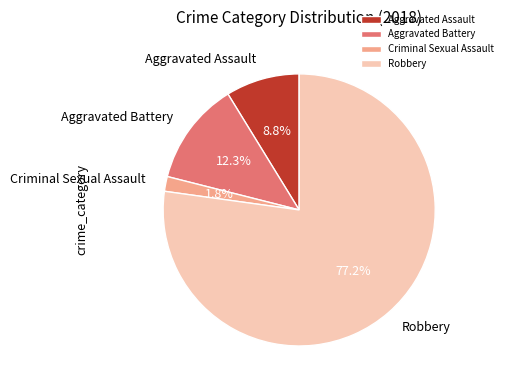

To the nearest percent, what is the combined percentage of Criminal Sexual Assault and Aggravated Battery?

14%